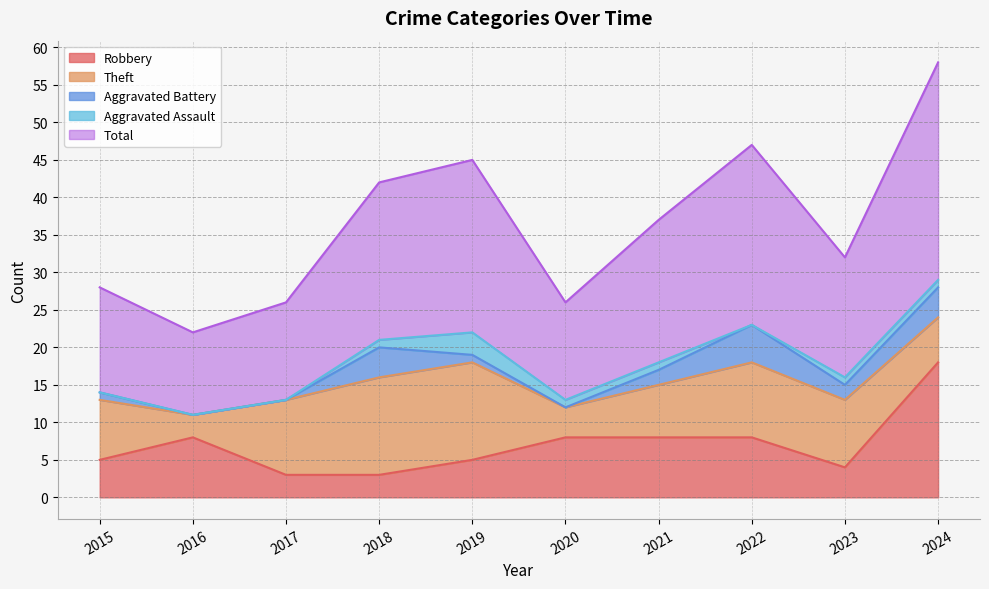

Rank the series by their maximum value, from highest to lowest.

Total, Robbery, Theft, Aggravated Battery, Aggravated Assault